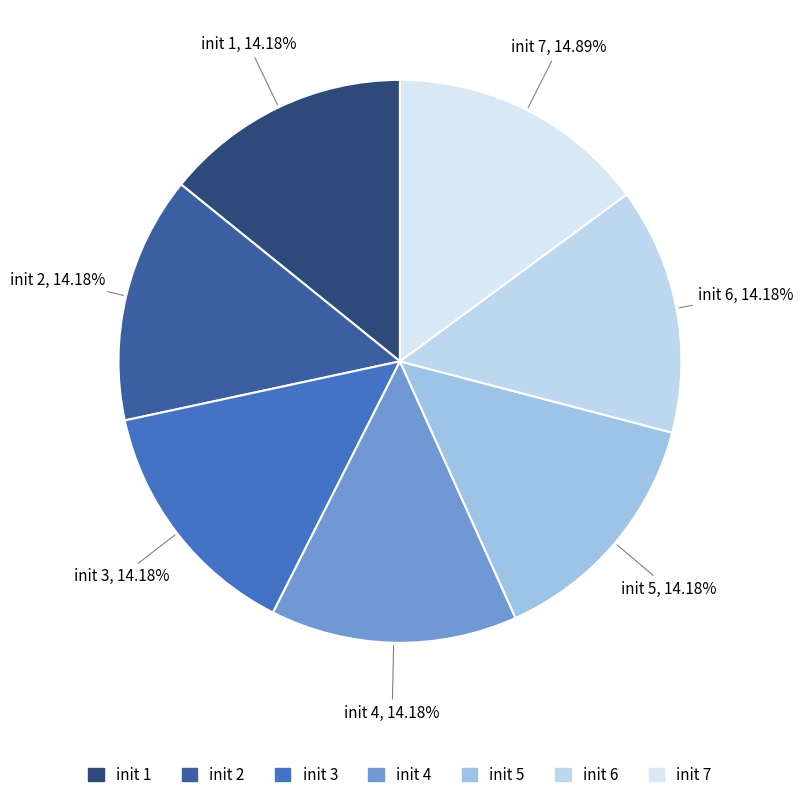

What is the largest slice in the pie chart?

init 7